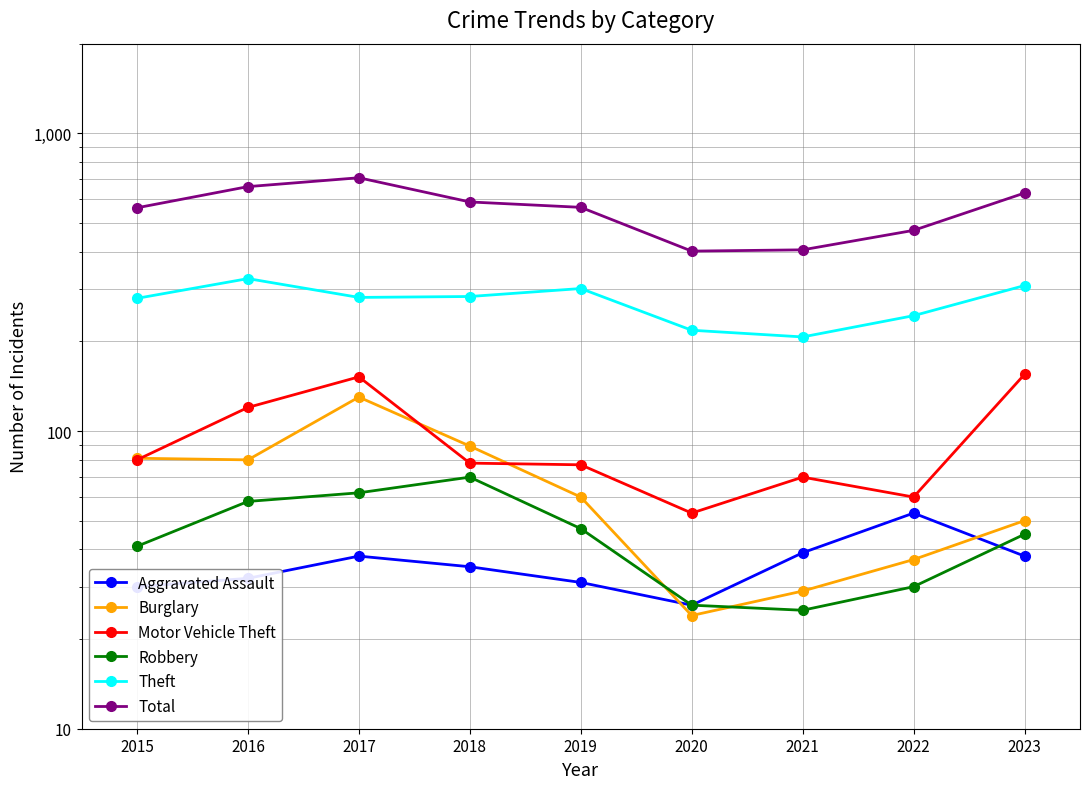

At which category is the sum across all series the highest?

2017